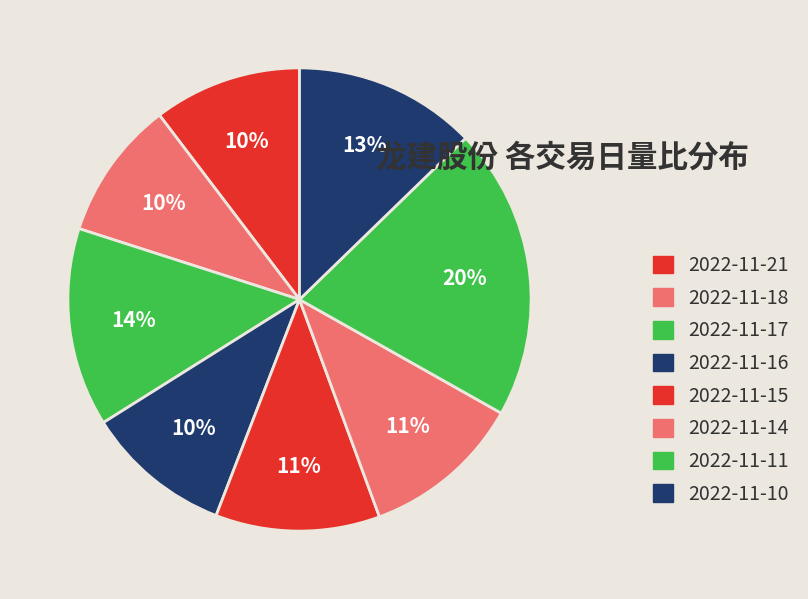

What percentage do 2022-11-16 and 2022-11-14 together represent?

21.4%